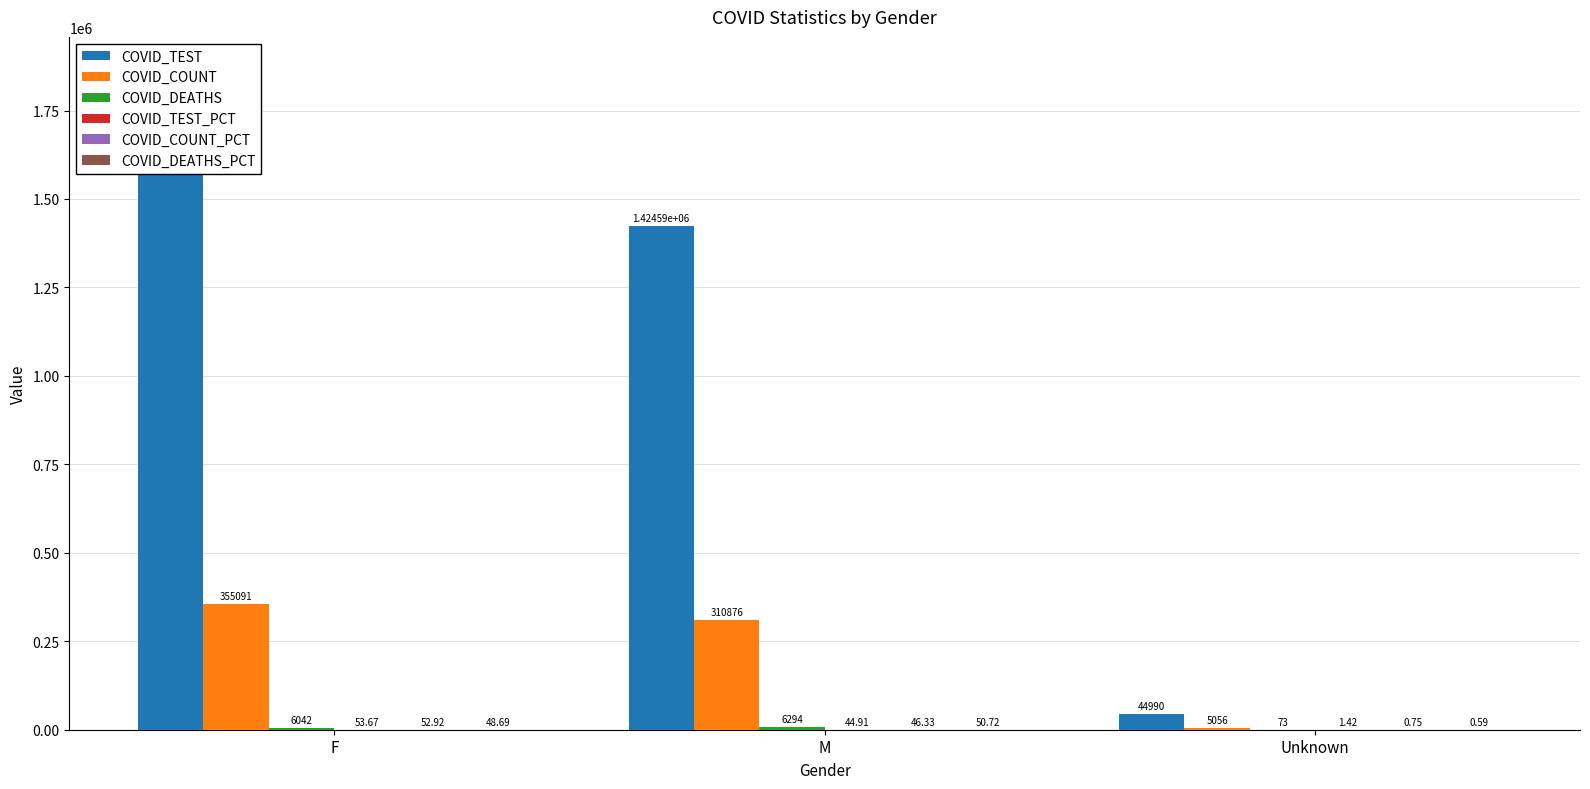

At which category is the sum across all series the highest?

F